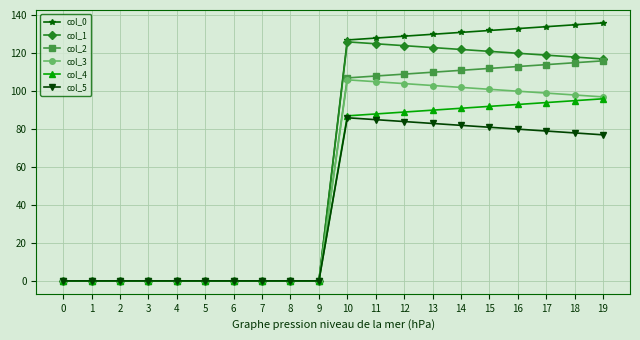

Count the number of categories in the chart.

20